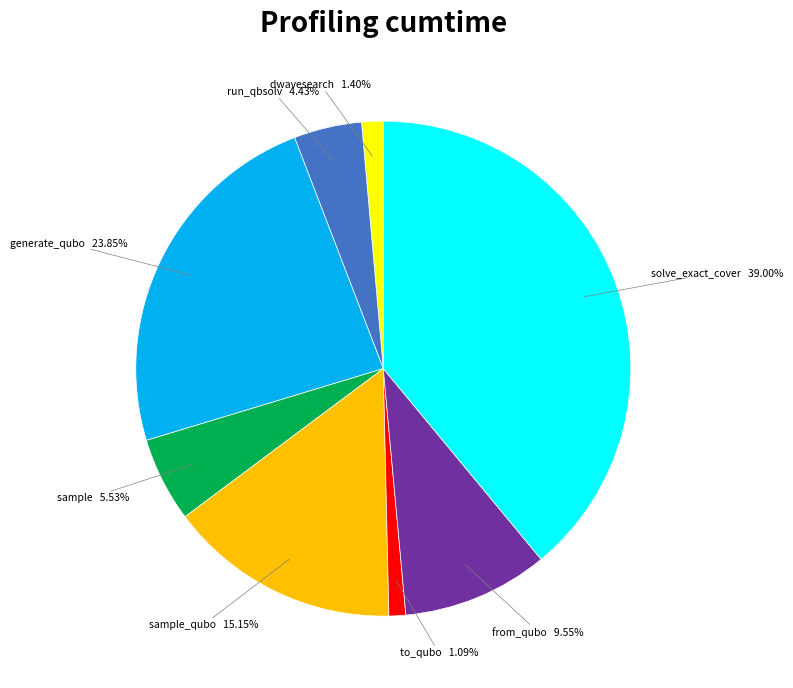

Is there any slice that represents more than half of the pie?

No